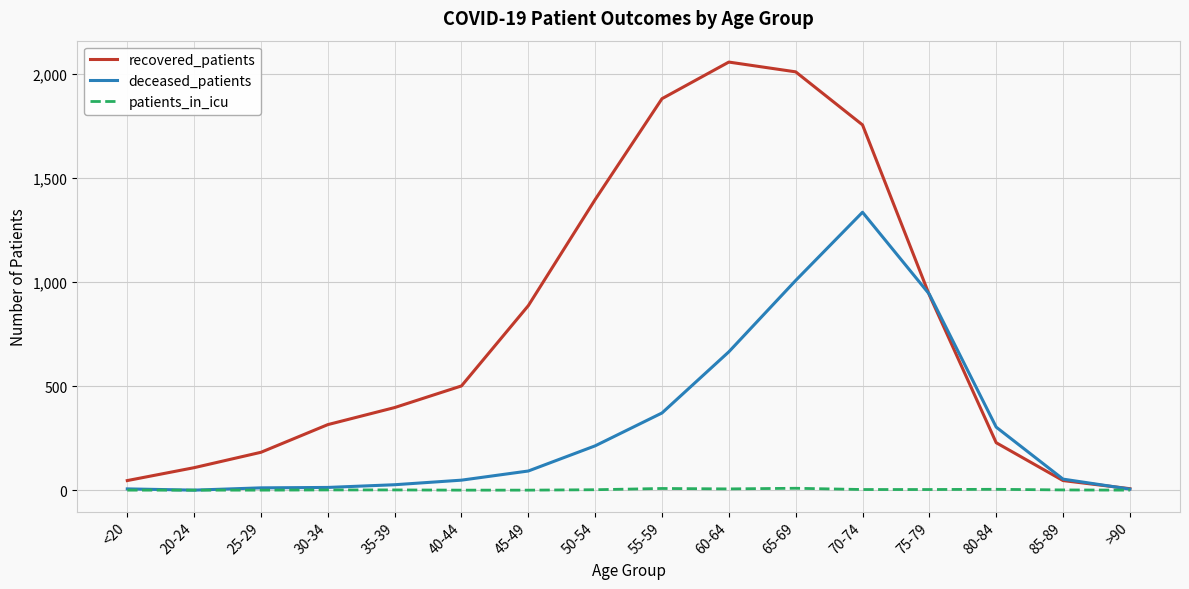

Rank the series at 50-54 from highest to lowest value.

recovered_patients, deceased_patients, patients_in_icu